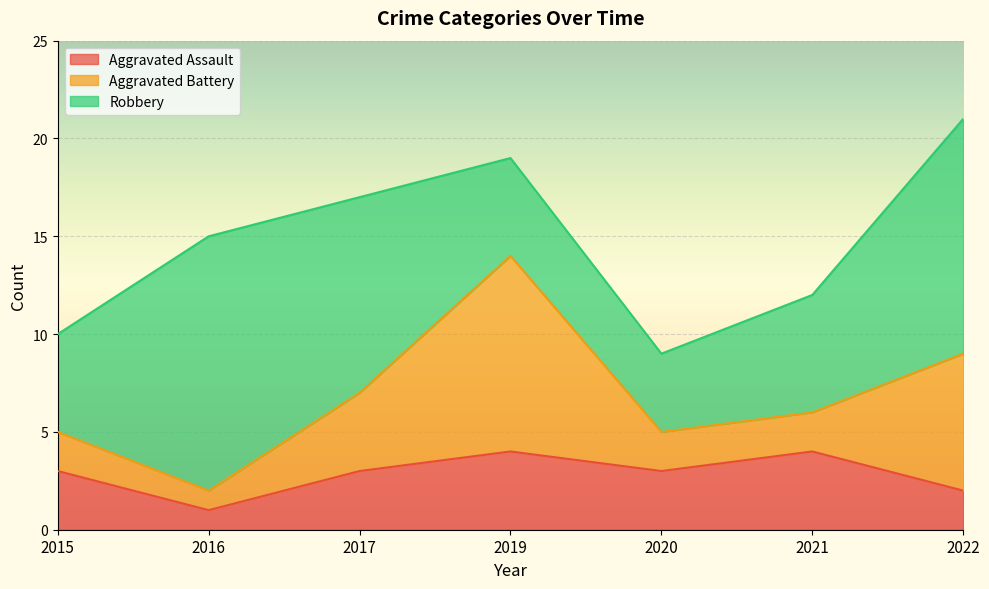

Between 2019 and 2021, which is larger?

2019